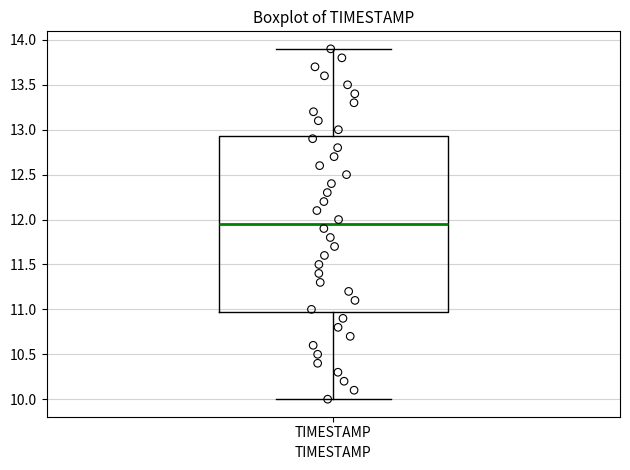

Where does the upper whisker of the box for TIMESTAMP end on the y-axis? The values are not printed on the chart, so give them approximately, as read against the axis.

13.90